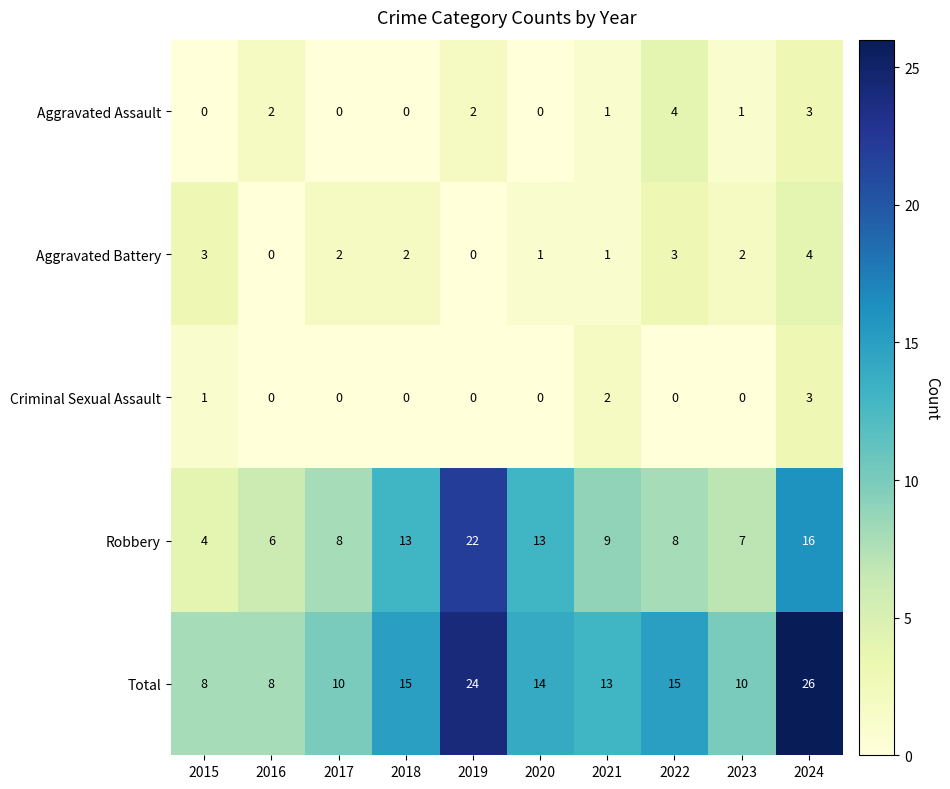

At which category is the sum across all series the highest?

2024